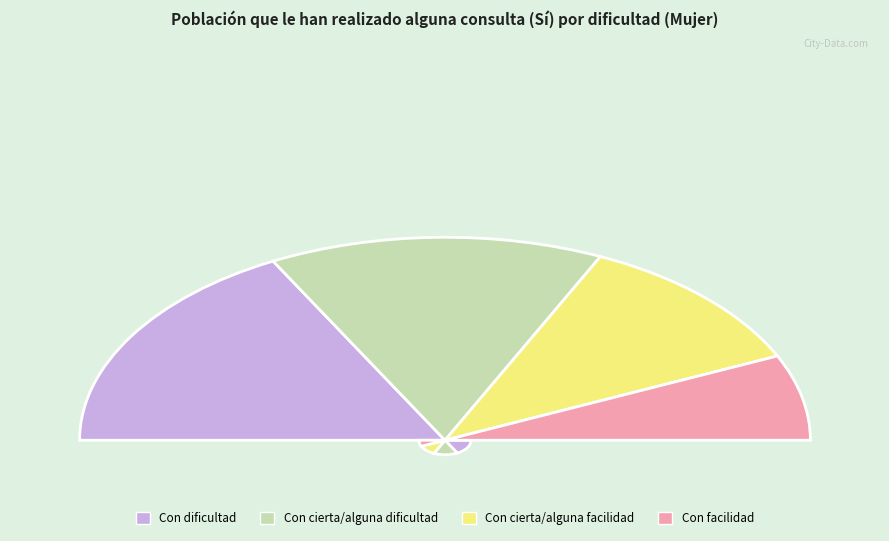

What percentage is the Con cierta/alguna dificultad slice, to the nearest percent?

30%